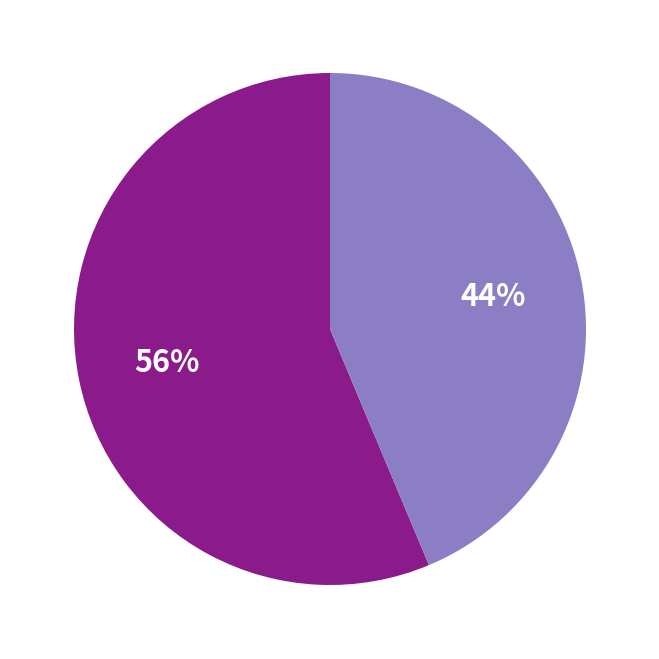

To the nearest percent, what is the average slice percentage?

50%